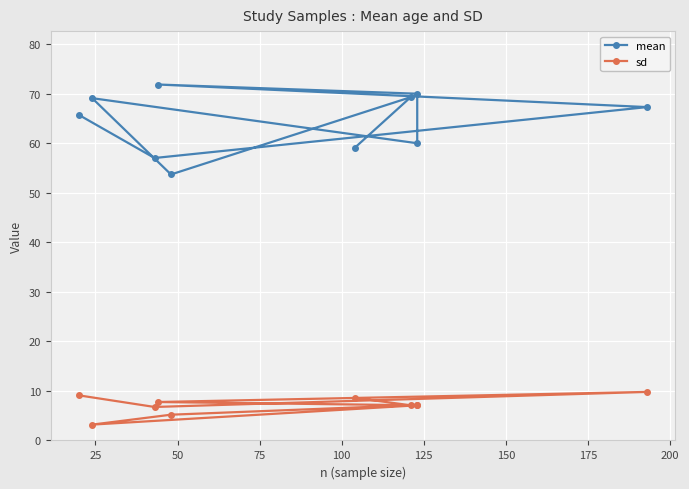

At how many categories does at least one series exceed 68?

4